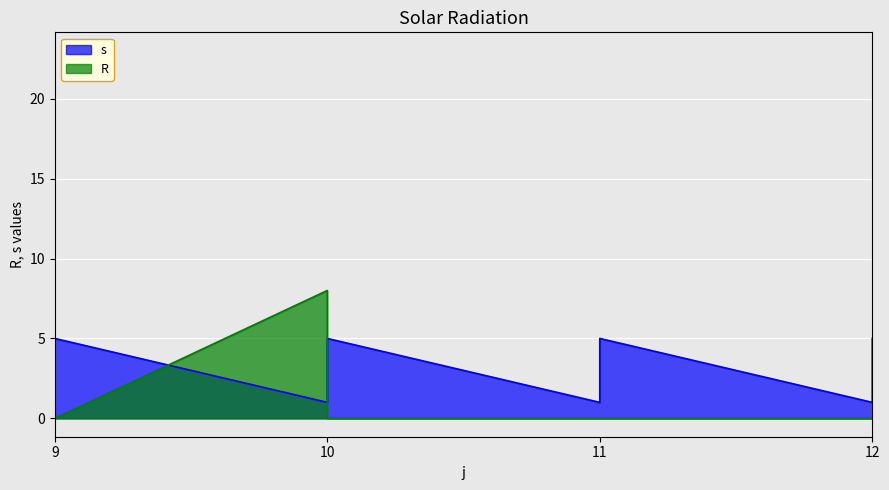

What are all the series names shown in the legend?

s, R